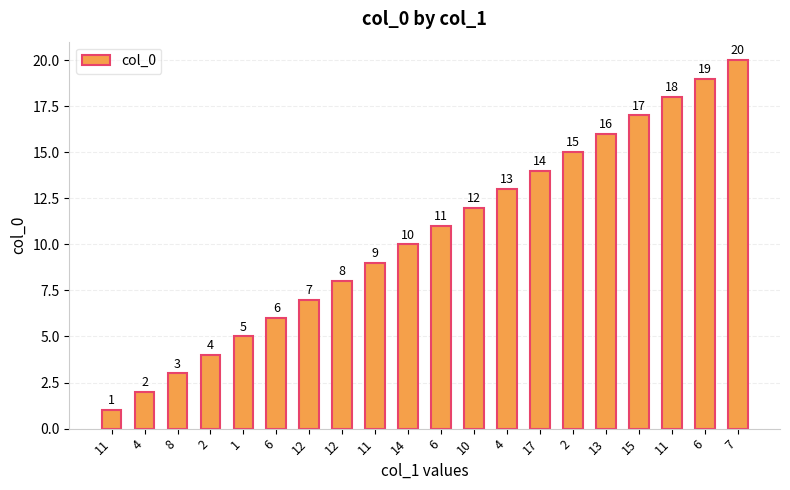

Rank the categories by value from highest to lowest.

7, 6, 11, 15, 13, 2, 17, 4, 10, 6, 14, 11, 12, 12, 6, 1, 2, 8, 4, 11